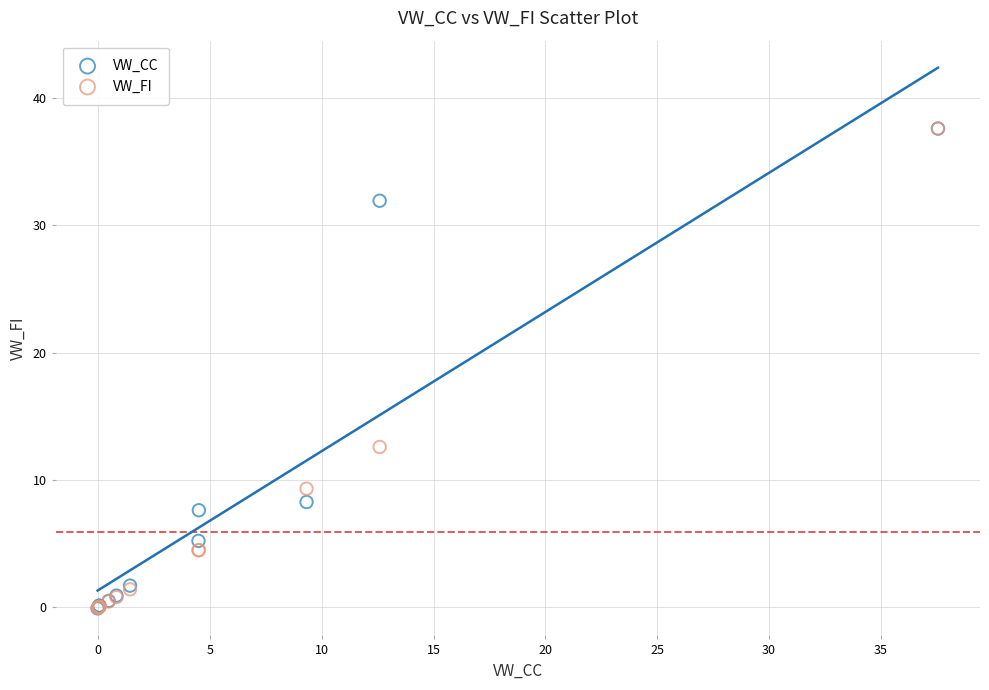

Across all series, what Y value is closest to 18?

12.6